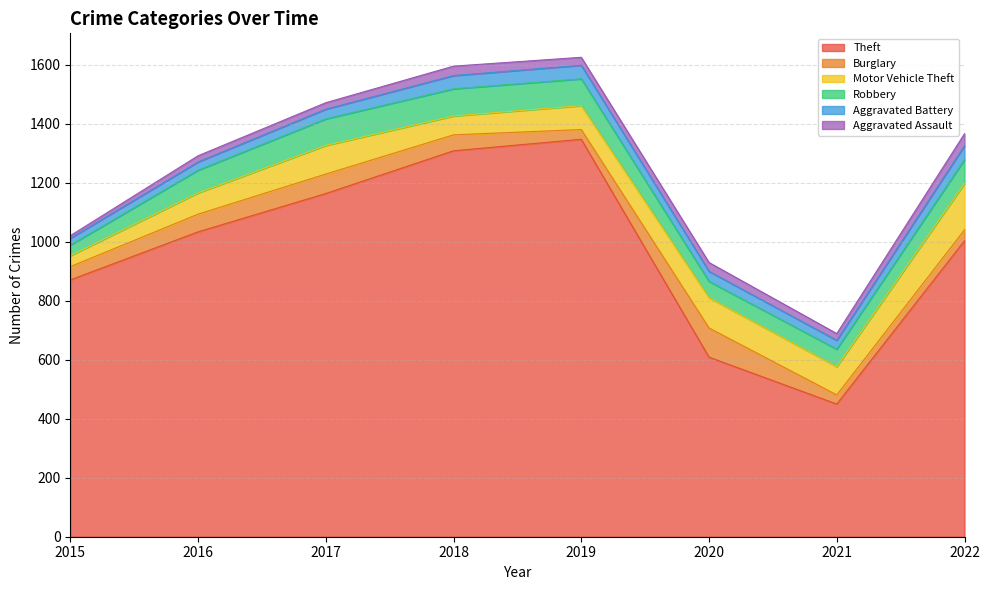

Count the number of data series in this chart.

6